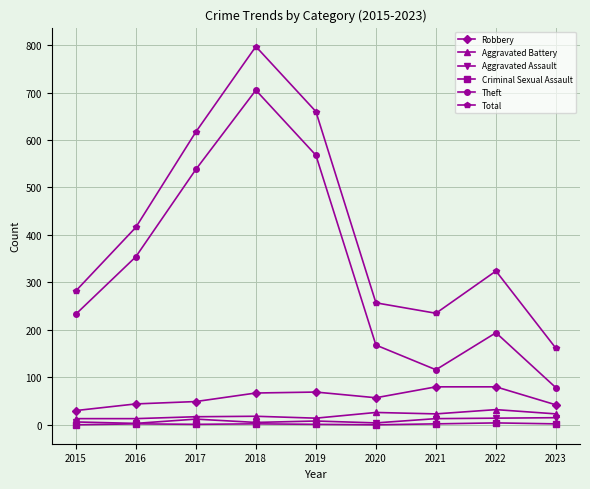

What is the value of the Aggravated Assault point at the 7th from the left?

13